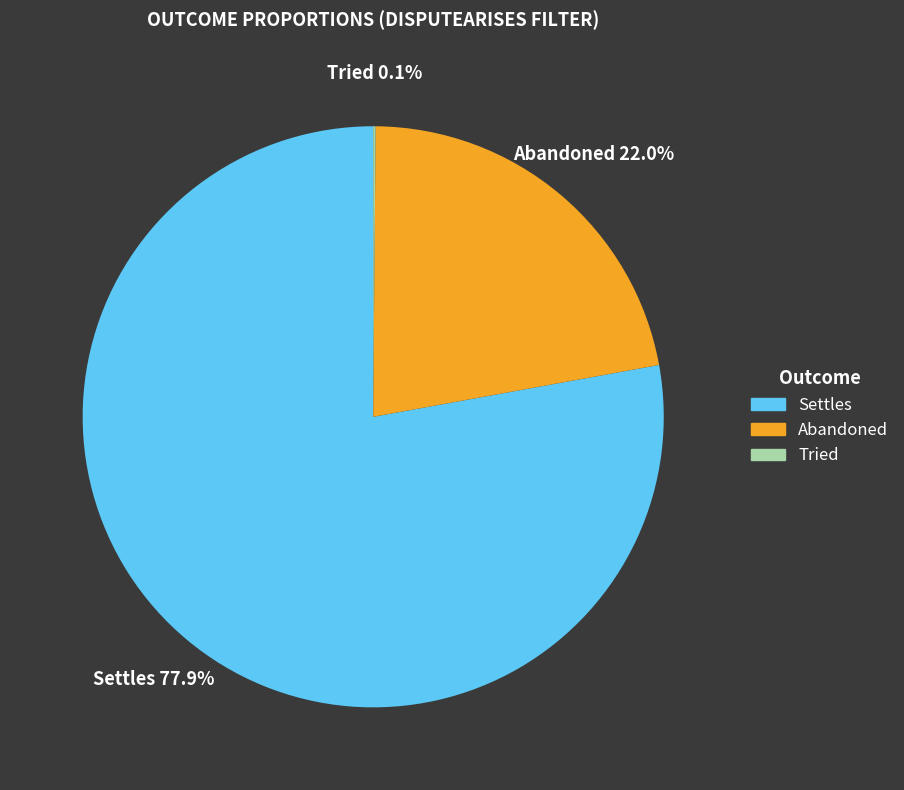

What percentage is NOT represented by Abandoned?

78.0%